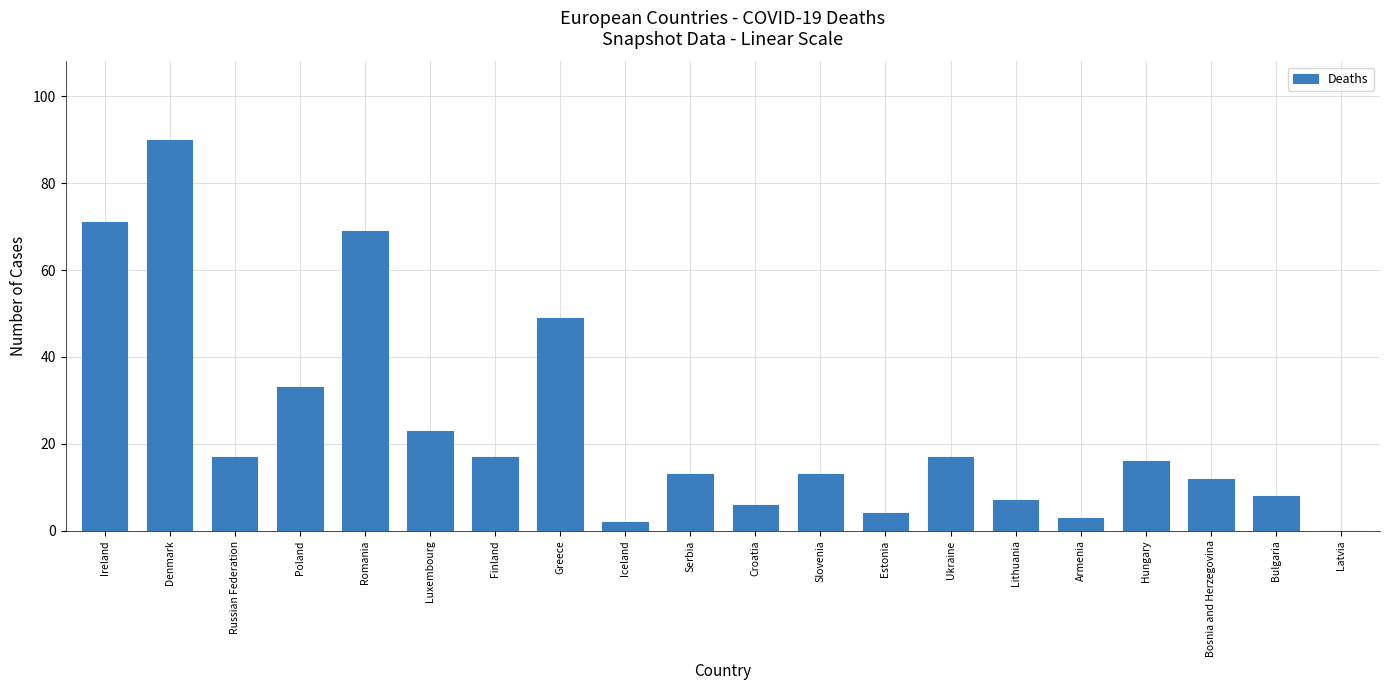

What is the sum of the values at Estonia and Bulgaria?

12